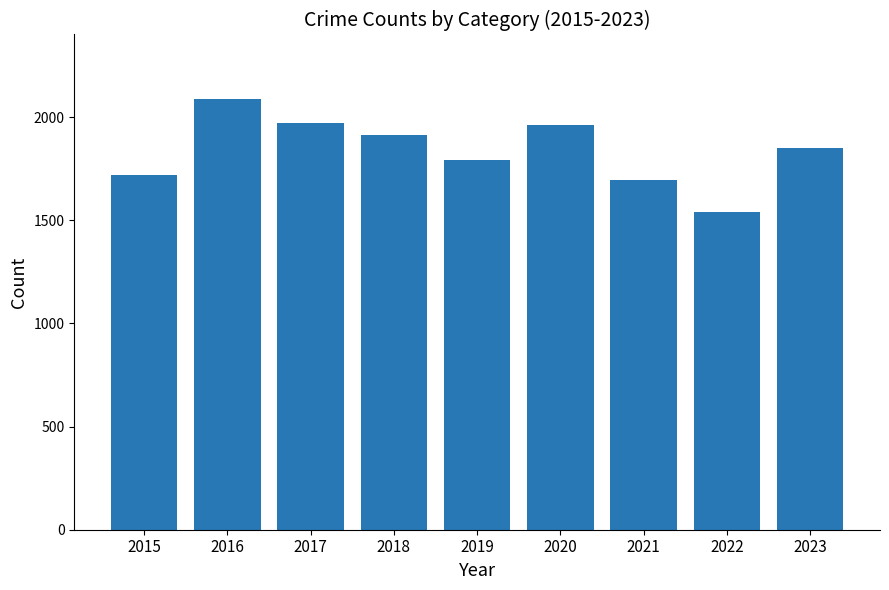

Which label corresponds to the smallest value in the chart?

2022